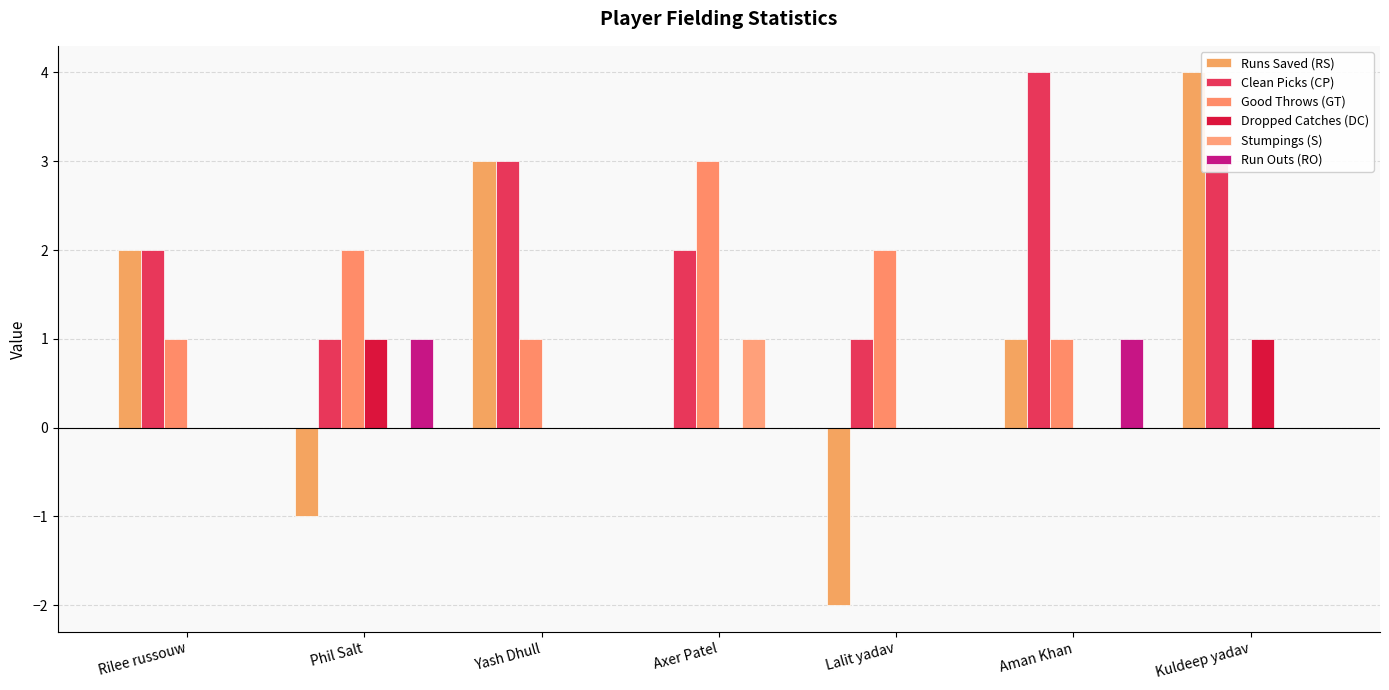

What is the label of the 5th bar from the left?

Lalit yadav